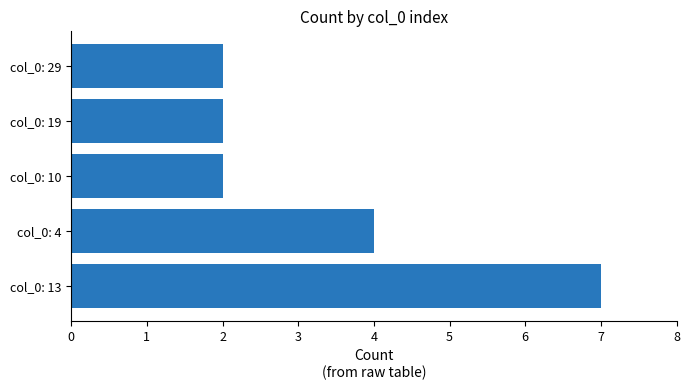

Which category has the highest value across all series?

col_0: 13